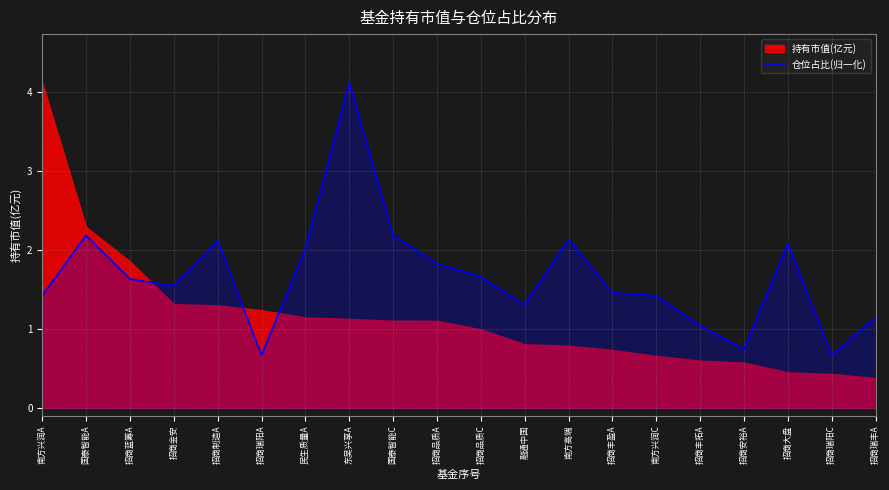

What is the label of the 16th point from the left?

招商丰拓A